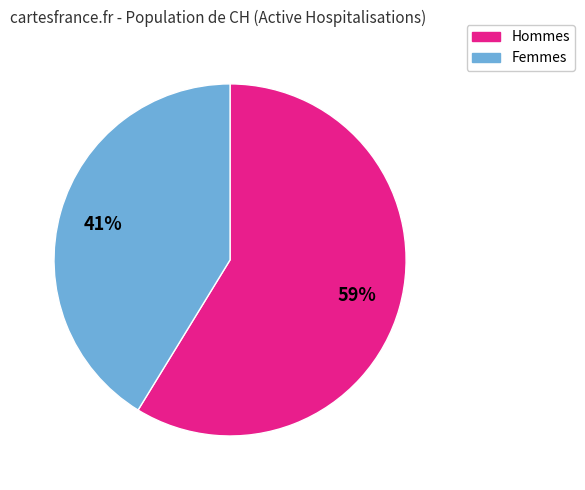

To the nearest percent, what is the difference between the largest and smallest slice percentages?

18%